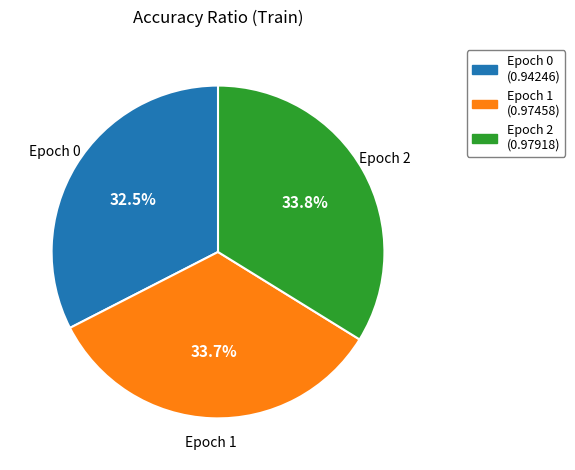

Is there a majority slice in this chart?

No